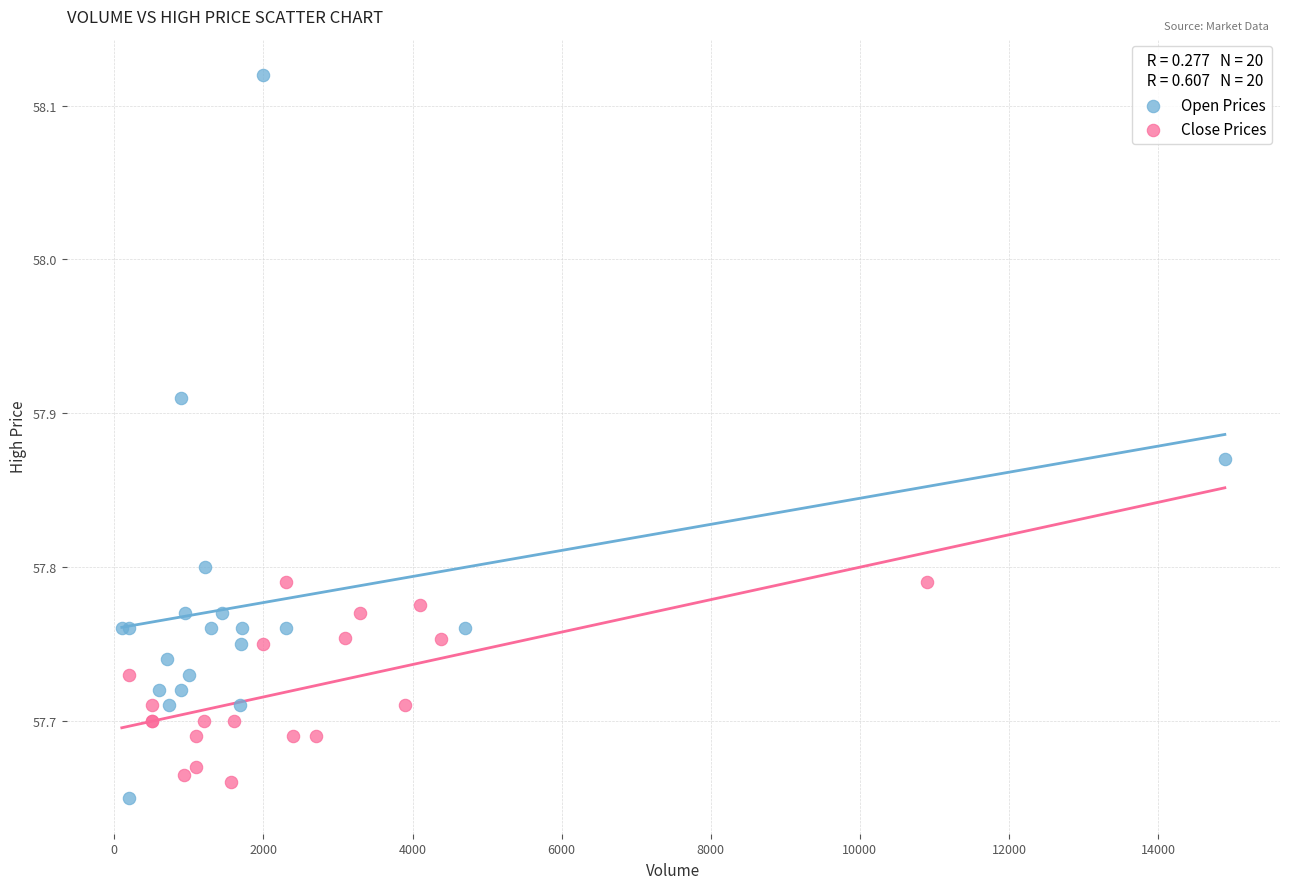

Which series reaches the minimum Y coordinate?

Open Prices